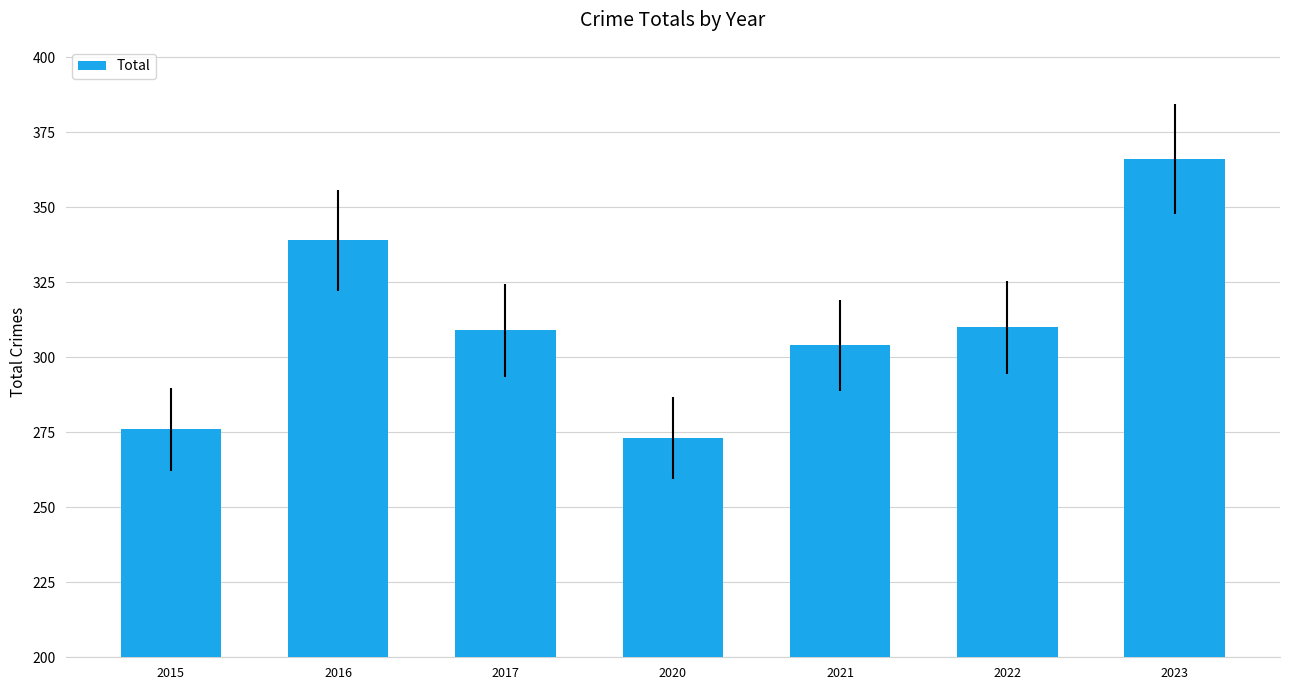

Which category has the highest value across all series?

2023